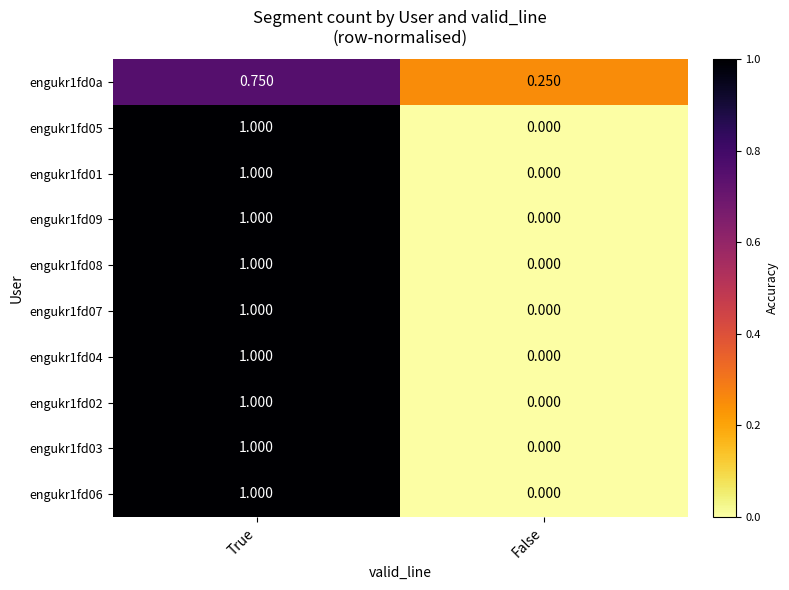

Is the value of engukr1fd06 at True greater than the value of engukr1fd08 at False?

Yes